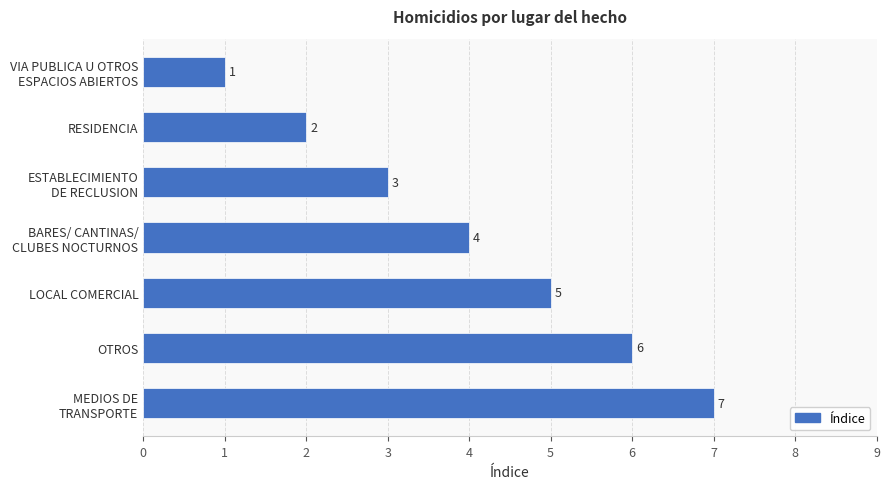

How many values are between 2 and 6?

5